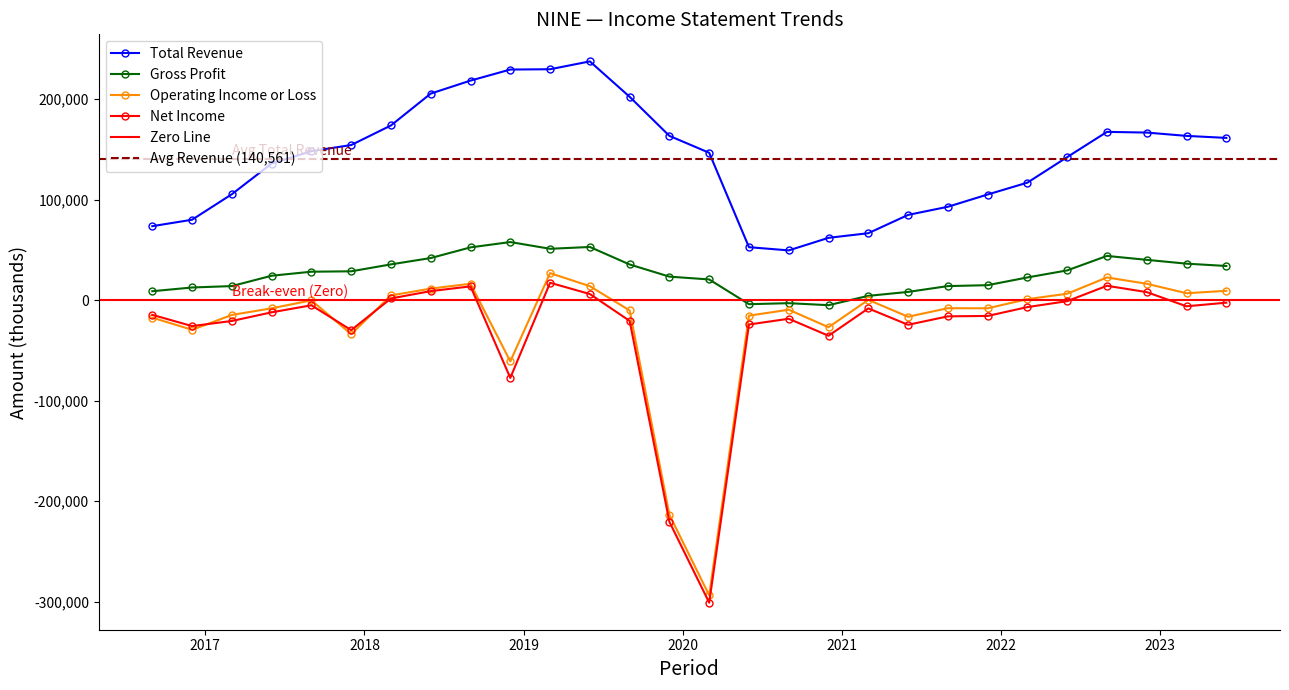

In Gross Profit, how many points are lower than both neighbors (excluding endpoints)?

3